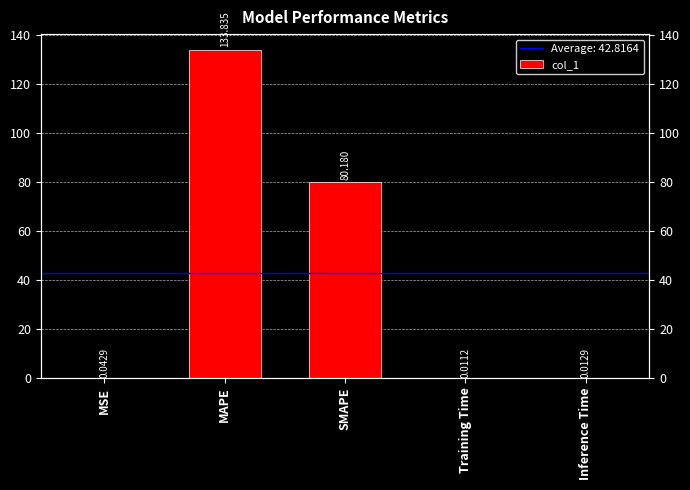

Reading right to left, transcribe all the data shown in this chart.

Inference Time=0.0	Training Time=0.0	SMAPE=80.2	MAPE=133.8	MSE=0.0